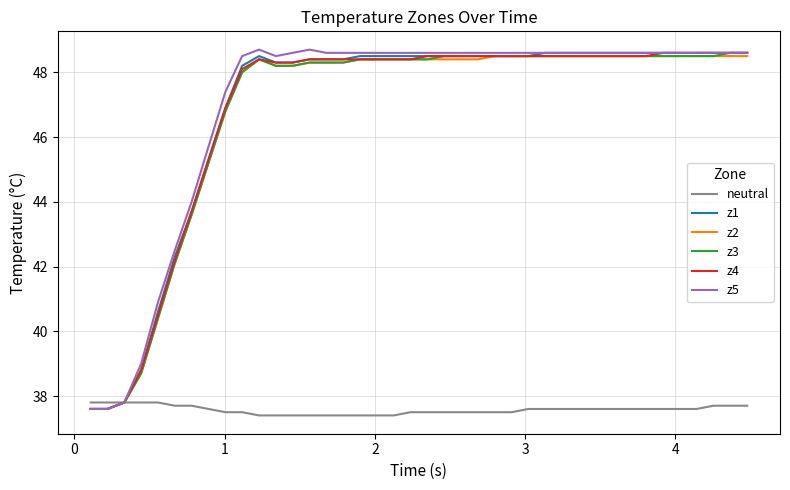

What is the minimum value shown in the chart?

37.4